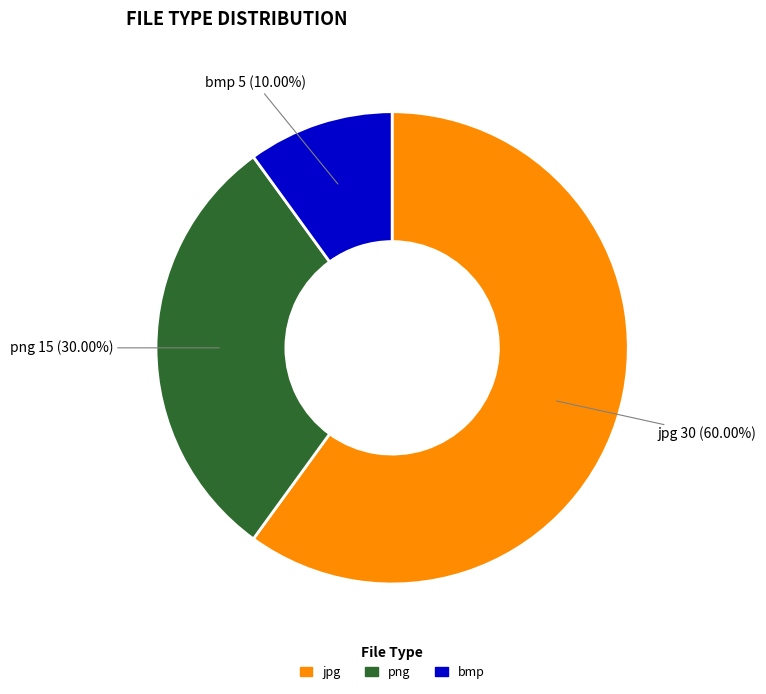

Between bmp and png, which is larger?

png